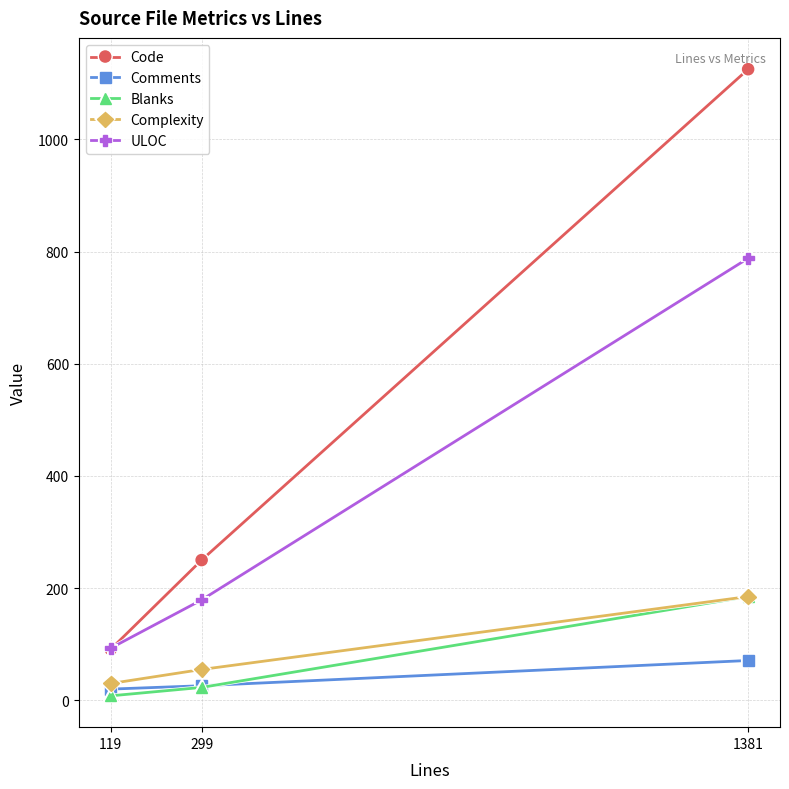

At which category does the chart reach its minimum across all series?

119